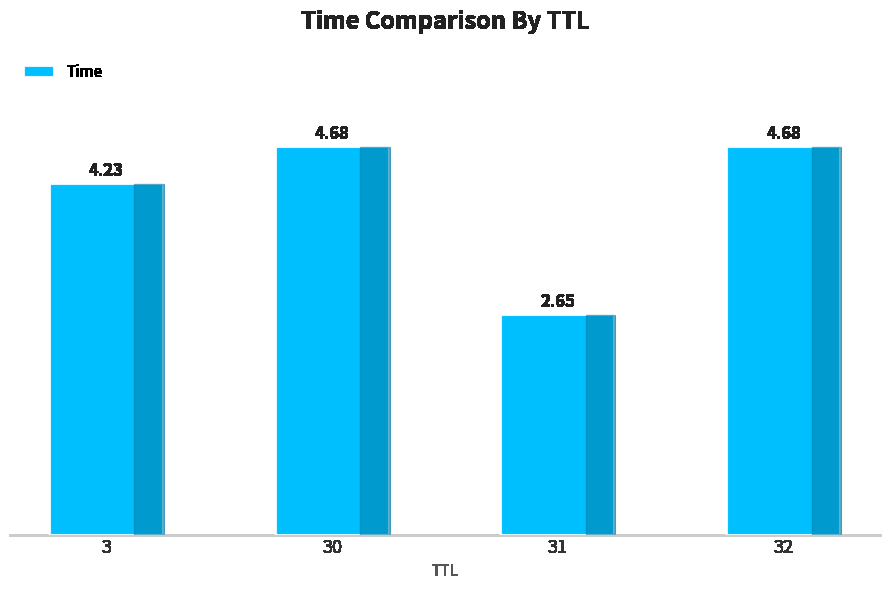

The chart shows a value of 4.7 at 30. True or false?

True